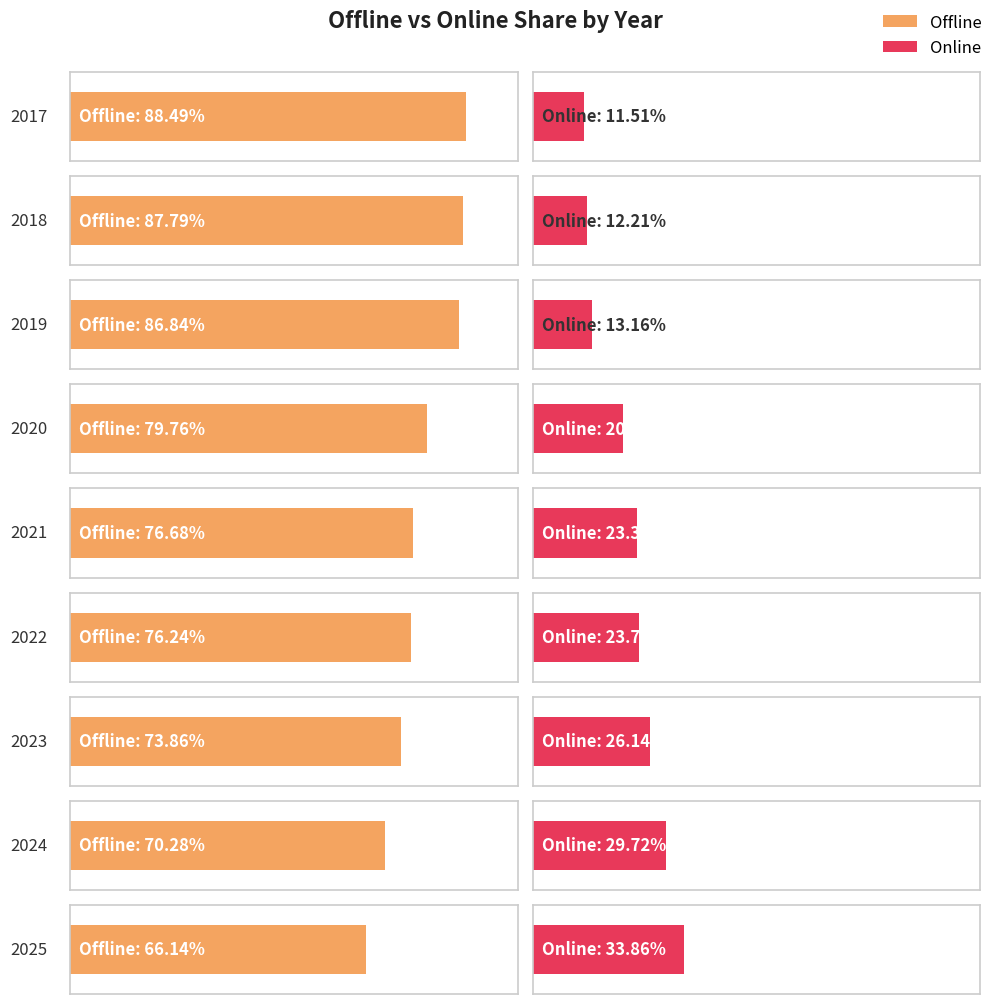

Rank the series by their maximum value, from lowest to highest.

Online, Offline